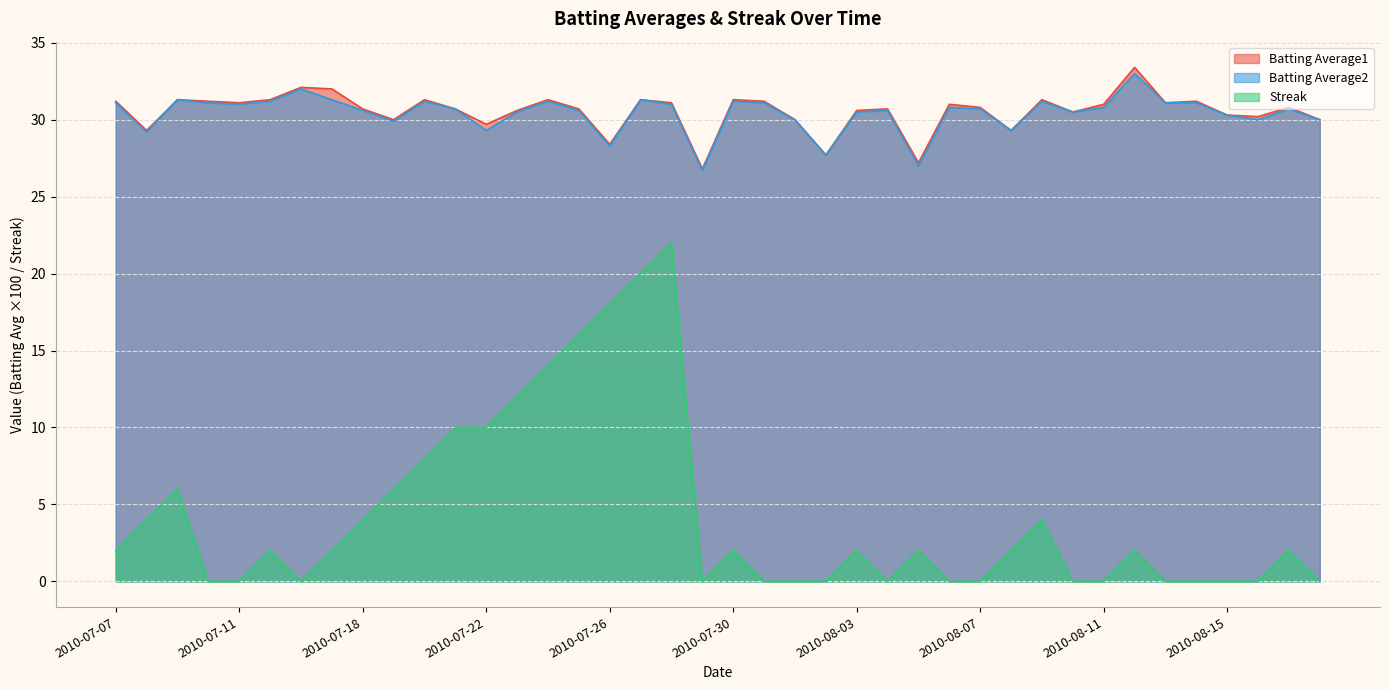

Is the value of Streak at 2010-08-15 greater than the value of Batting Average2 at 2010-07-31?

No